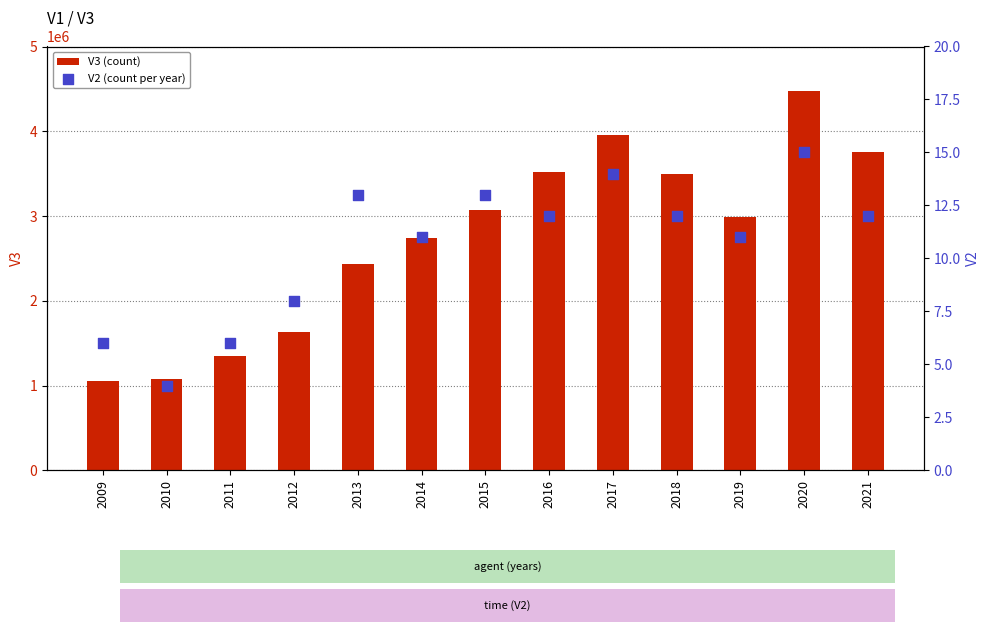

What are all the series names shown in the legend?

V3 (count), V2 (count per year)